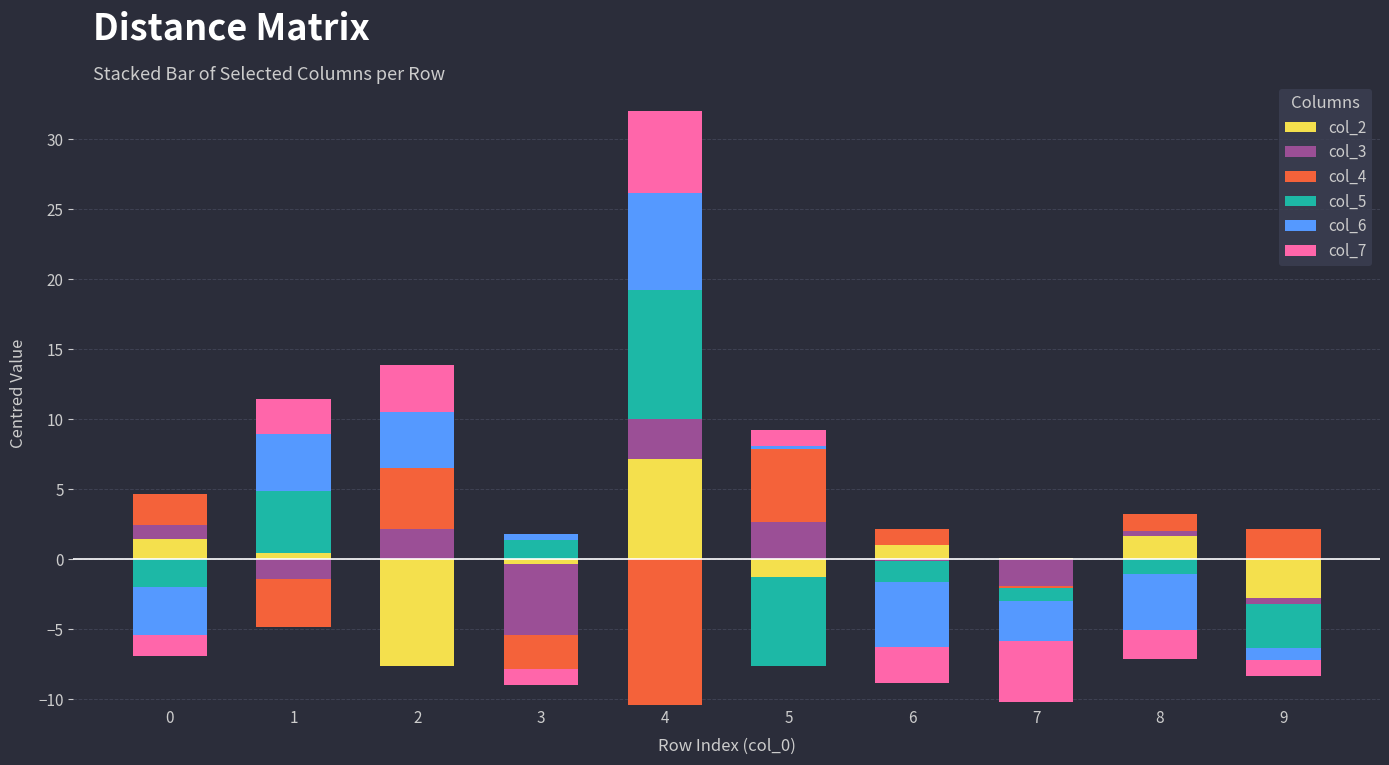

Which series changed the most between 0 and 6?

col_4